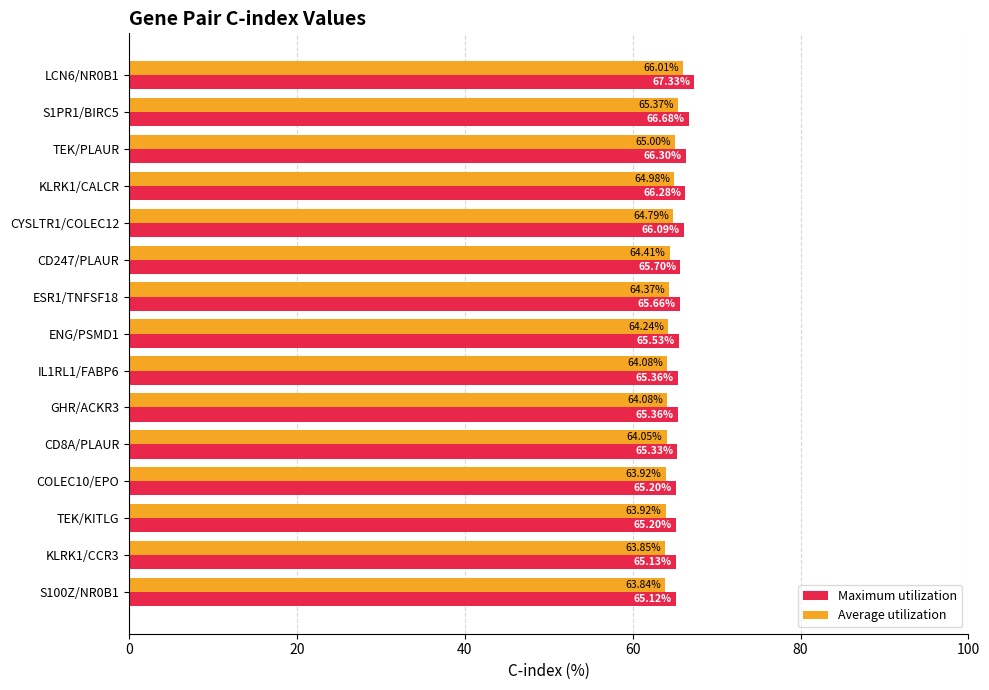

At which category is the sum across all series the highest?

LCN6/NR0B1